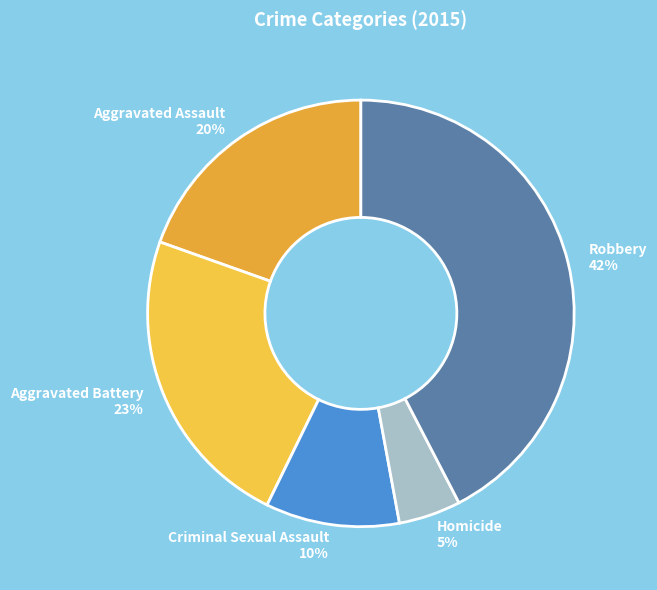

Which slice is the smallest?

Homicide